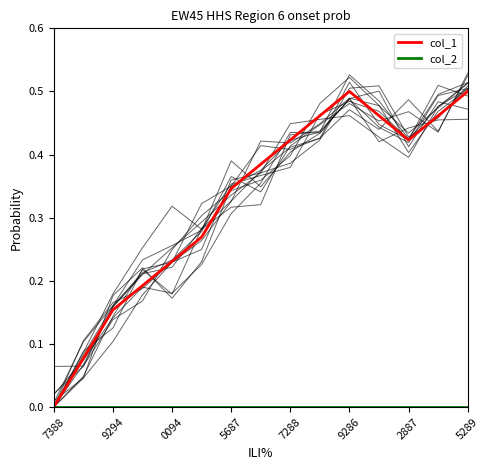

True or false: col_1 has a value of 0.1 at 0094.

False